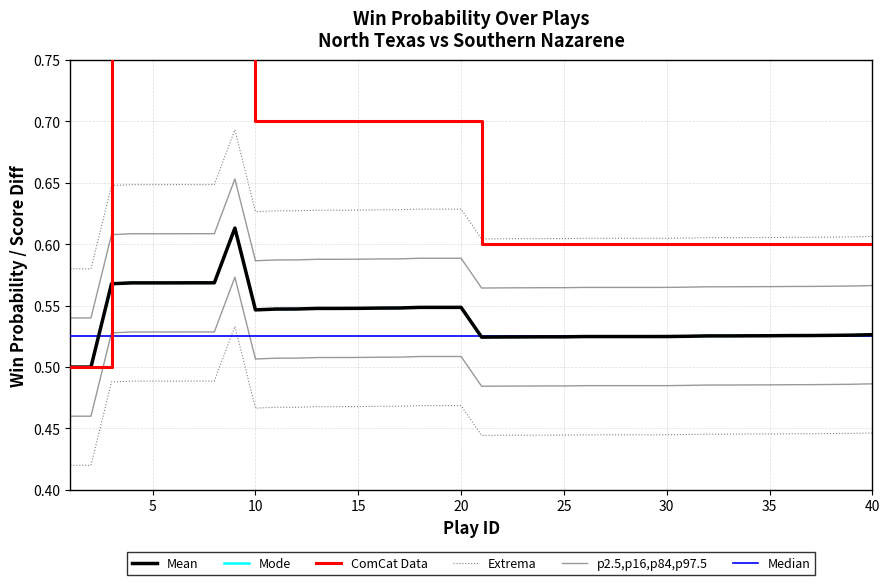

How many categories are shown in the chart?

40